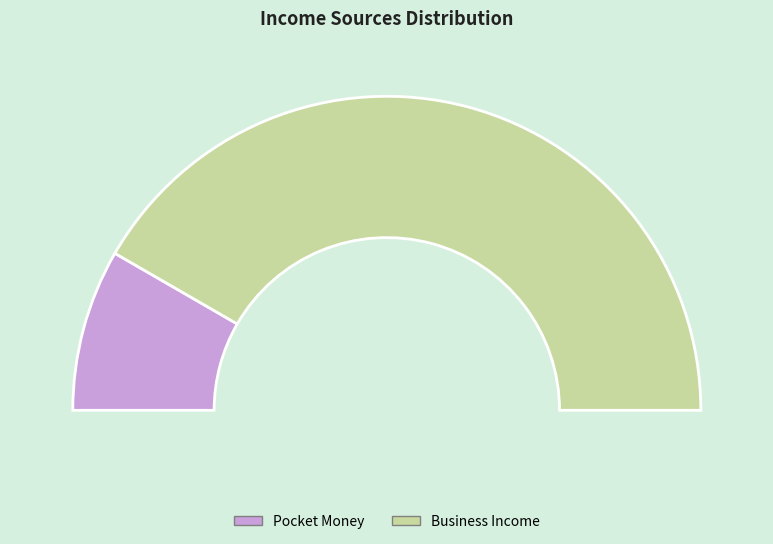

Between Business Income and Pocket Money, which is larger?

Business Income